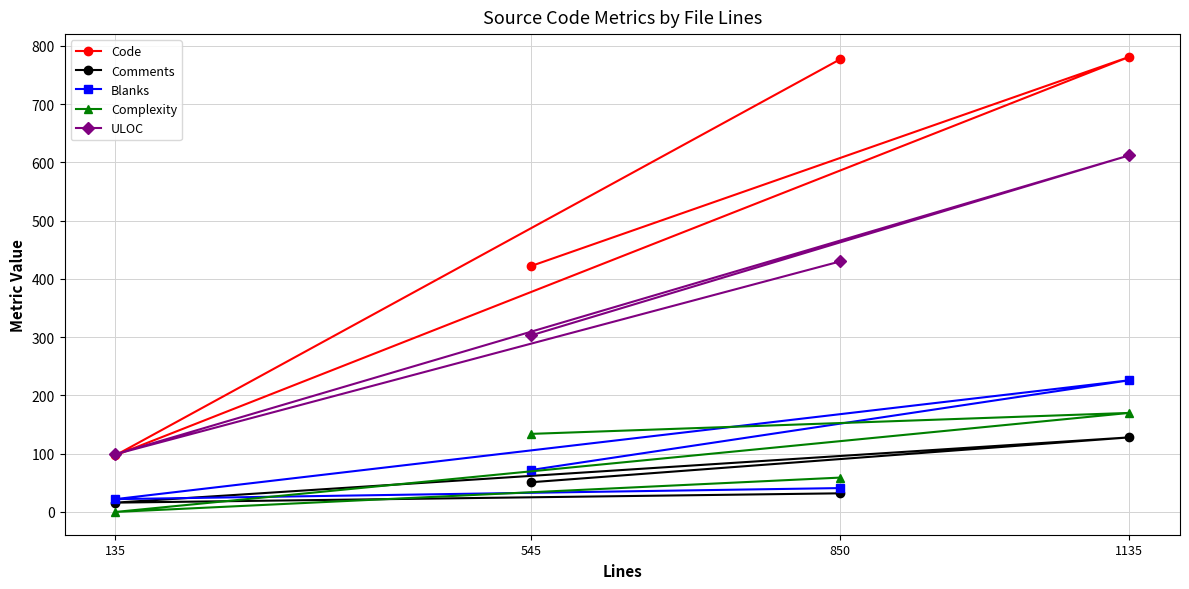

What is the sum of all ULOC values?

1444